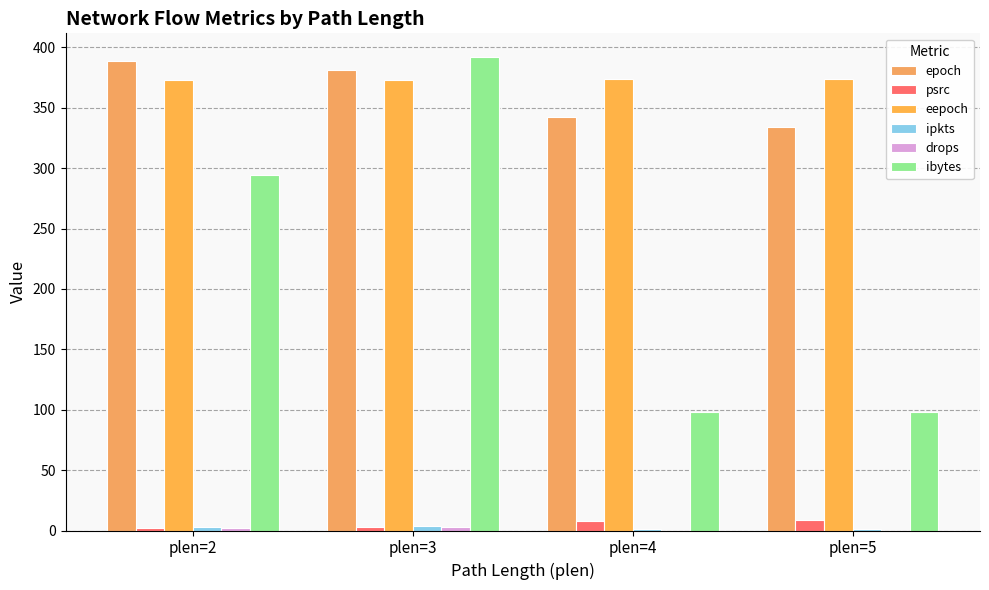

How many groups of bars are there?

4